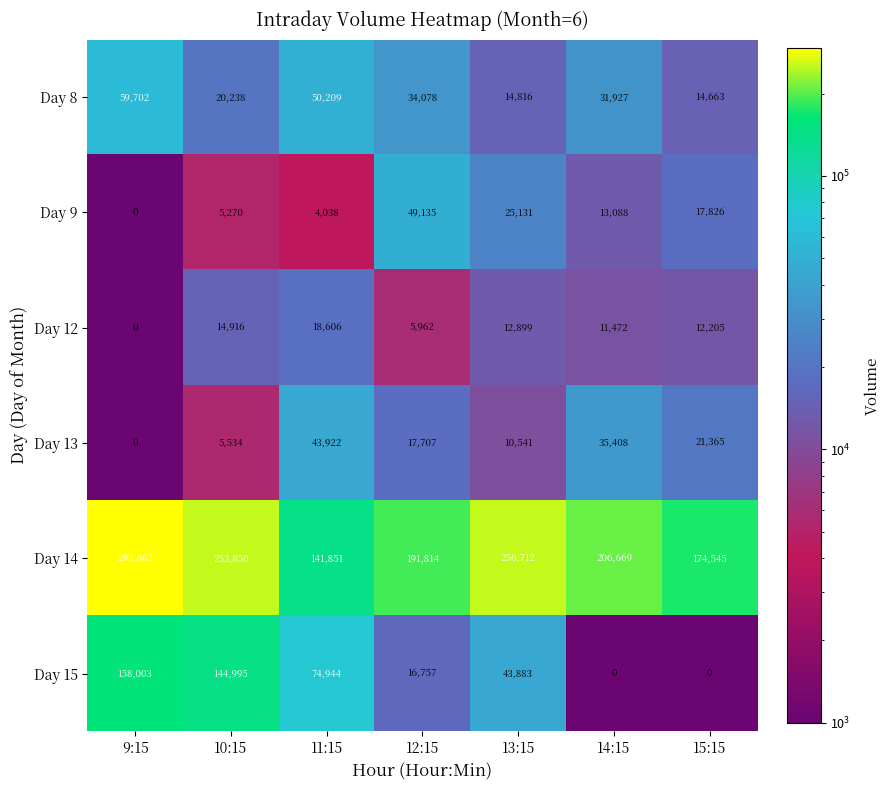

What is the total value across all series at 15:15?

240604